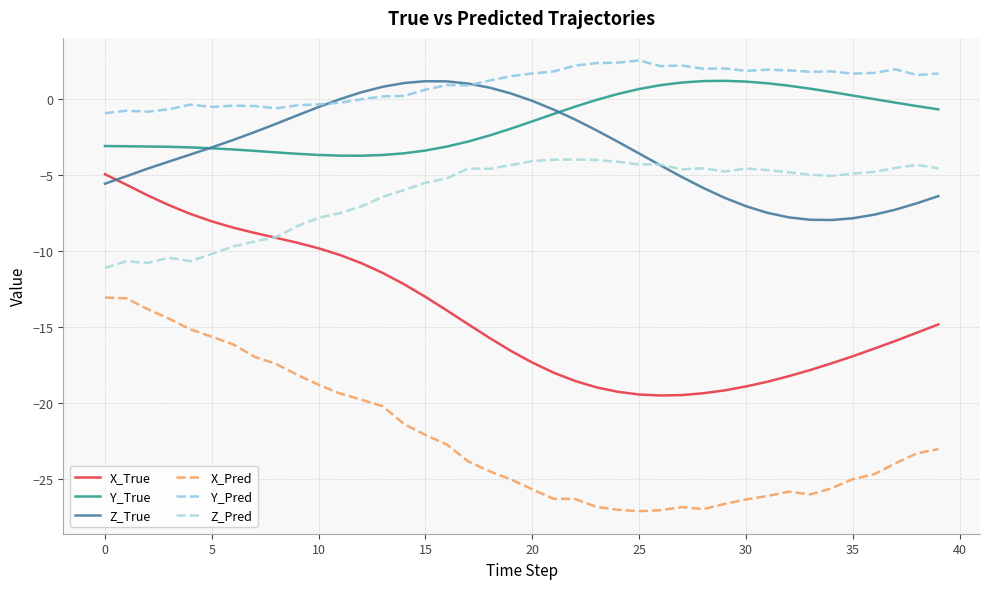

Which label corresponds to the largest value in the chart?

25